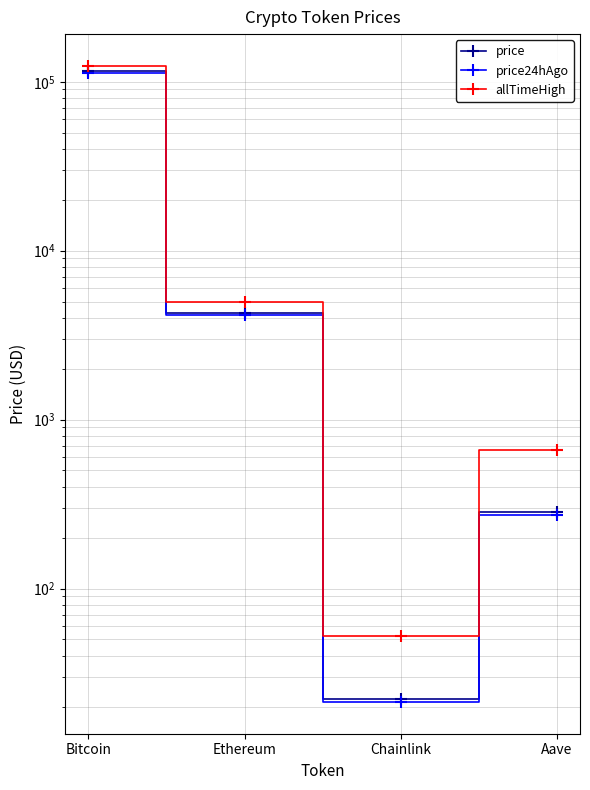

What are all the series names shown in the legend?

price, price24hAgo, allTimeHigh